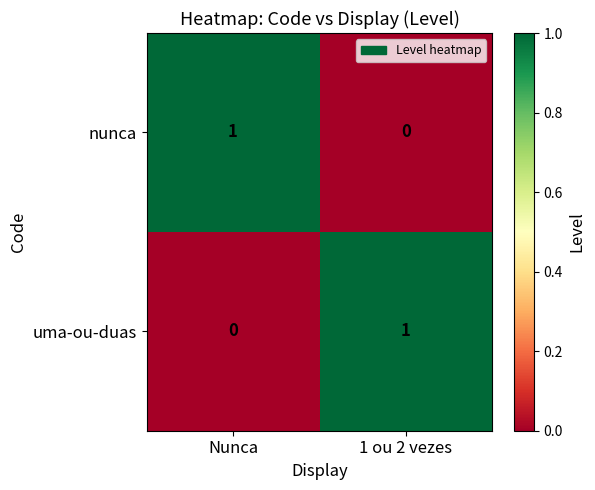

Rank the categories by nunca value from lowest to highest.

1 ou 2 vezes, Nunca